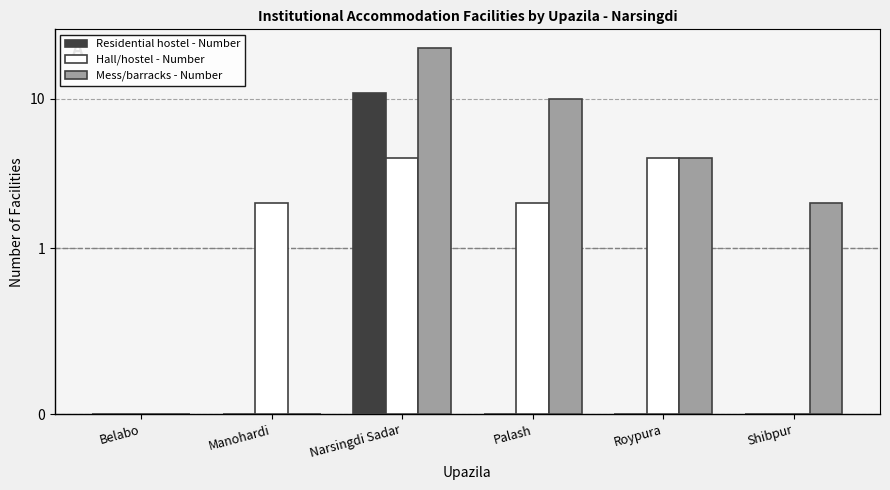

Which has a higher value, Belabo or Shibpur?

Belabo